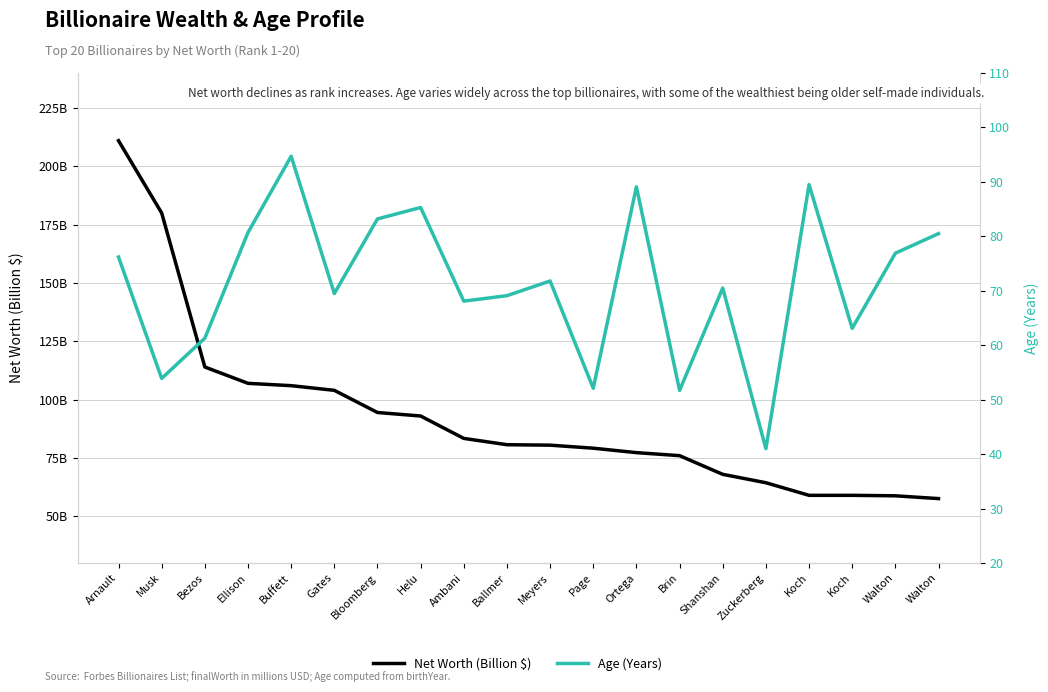

Does the chart have visible grid lines?

Yes